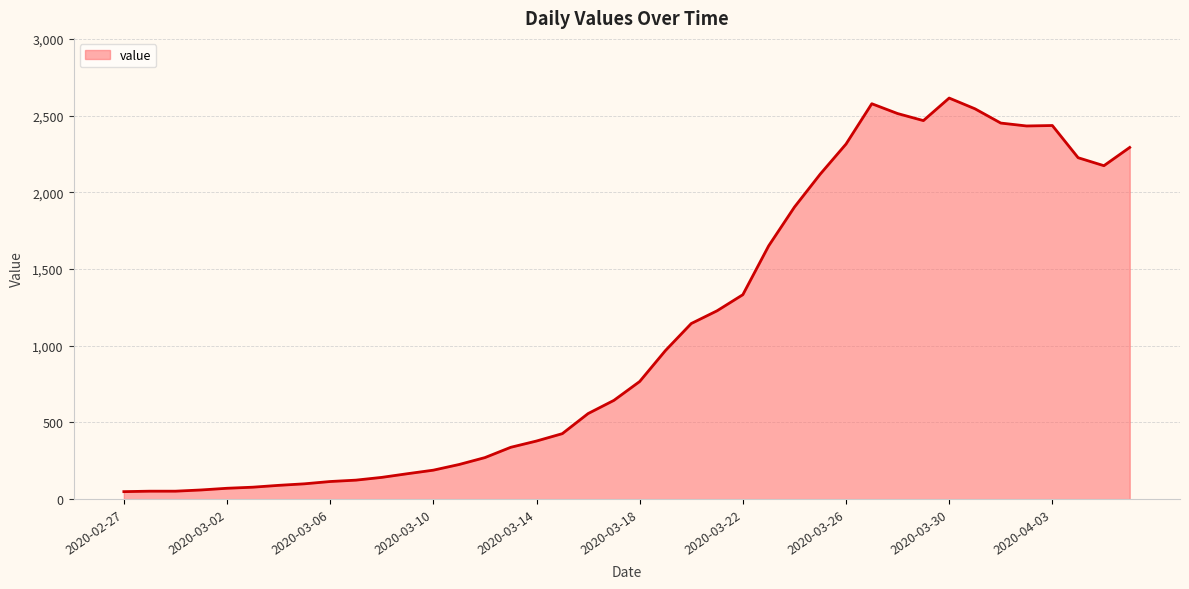

What is the greatest value displayed?

2615